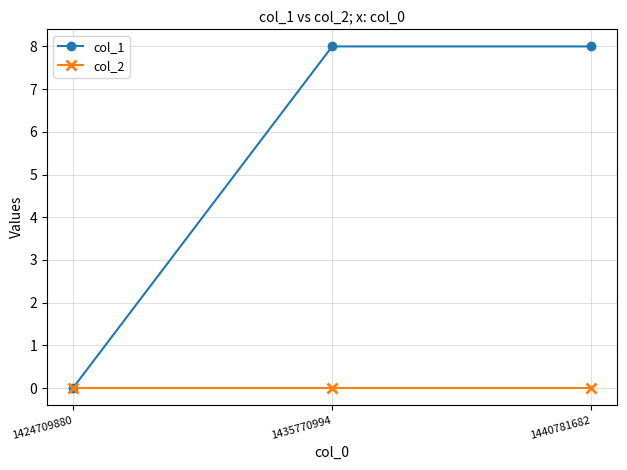

Reading right to left, transcribe all the data shown in this chart.

col_1: 8	8	0
col_2: 0	0	0